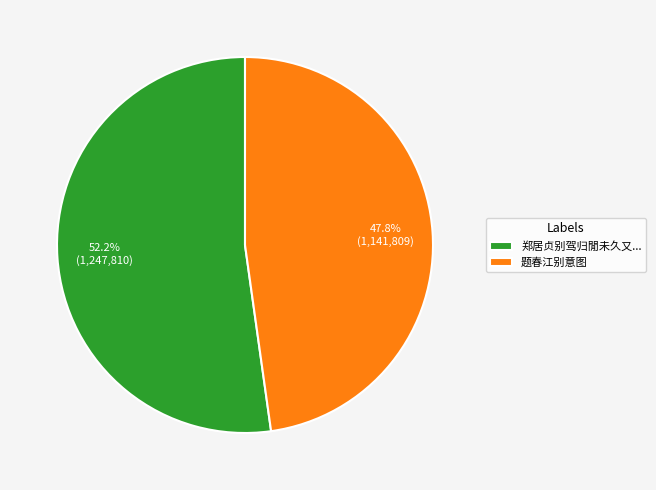

What is the largest slice in the pie chart?

郑居贞别驾归閒未久又...